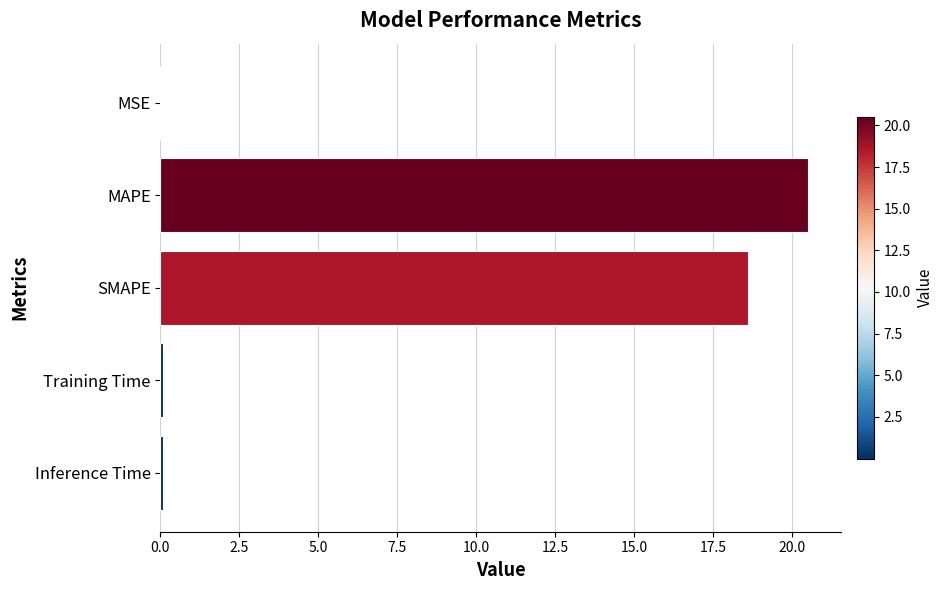

What value does the data have at SMAPE?

18.6